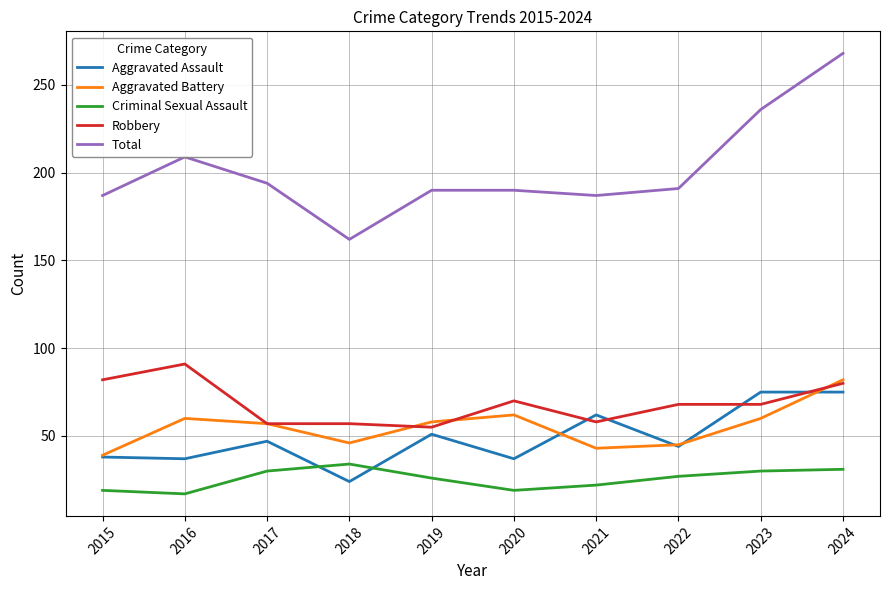

At which label does Aggravated Battery first exceed 58?

2016